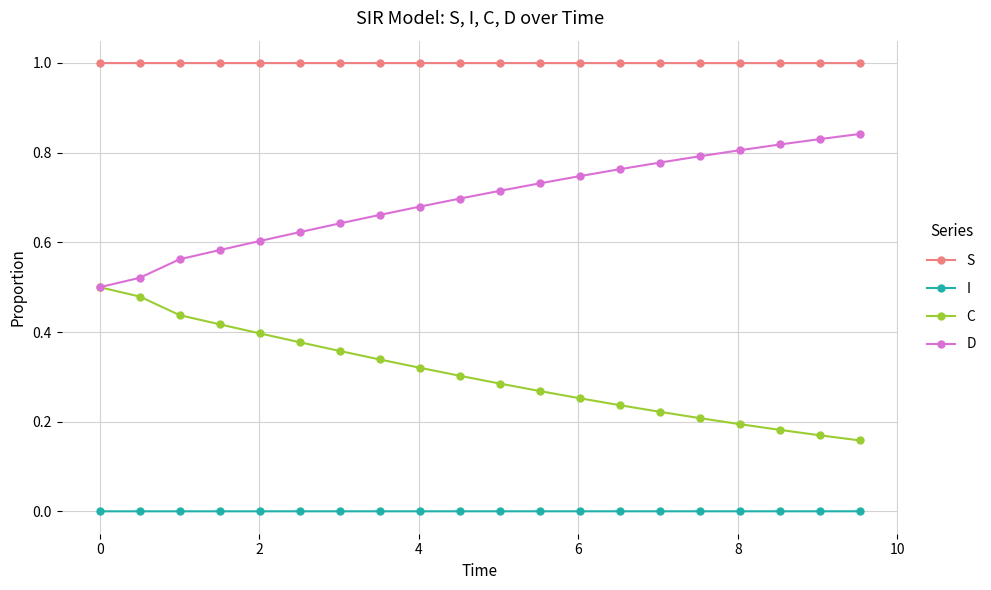

True or false: I and C intersect in this chart.

False